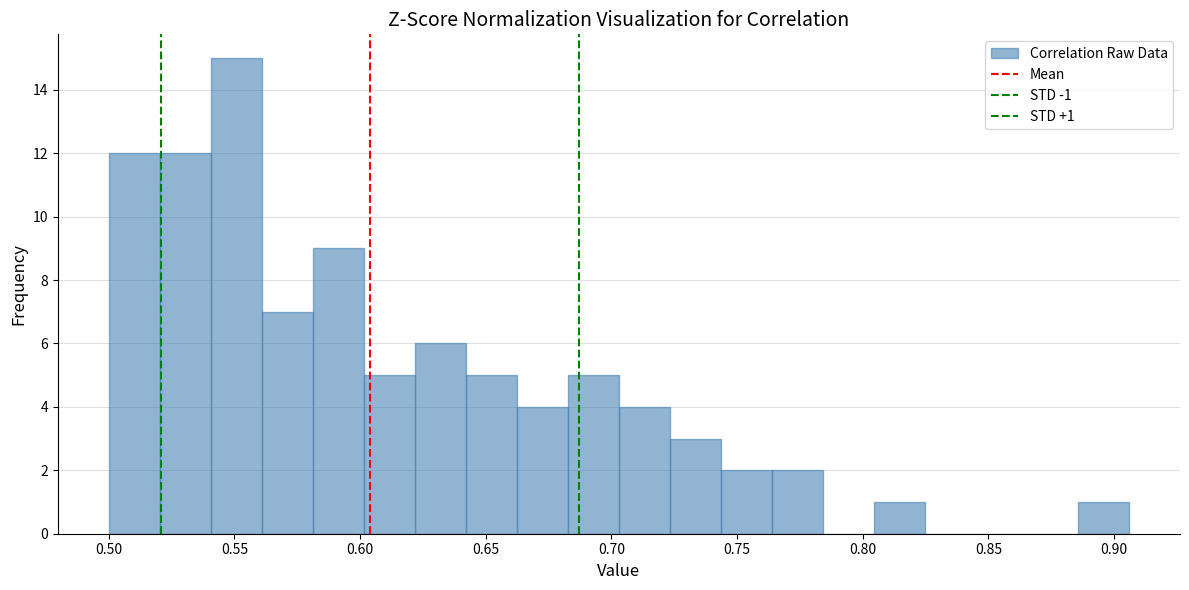

Over which range of the x-axis is the bar tallest?

0.540 to 0.560